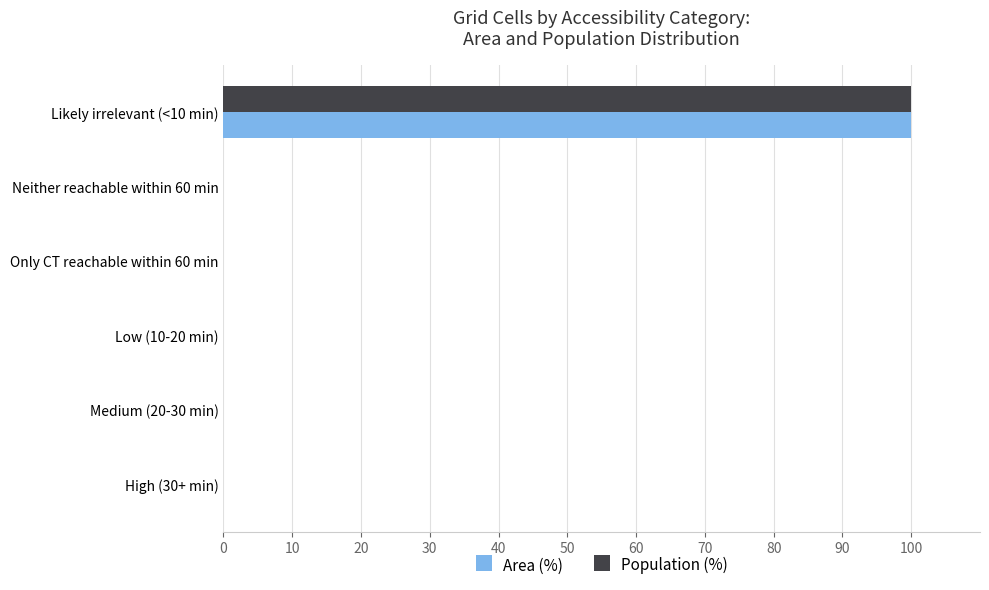

The value of Area (%) at Only CT reachable within 60 min is 0. True or false?

True